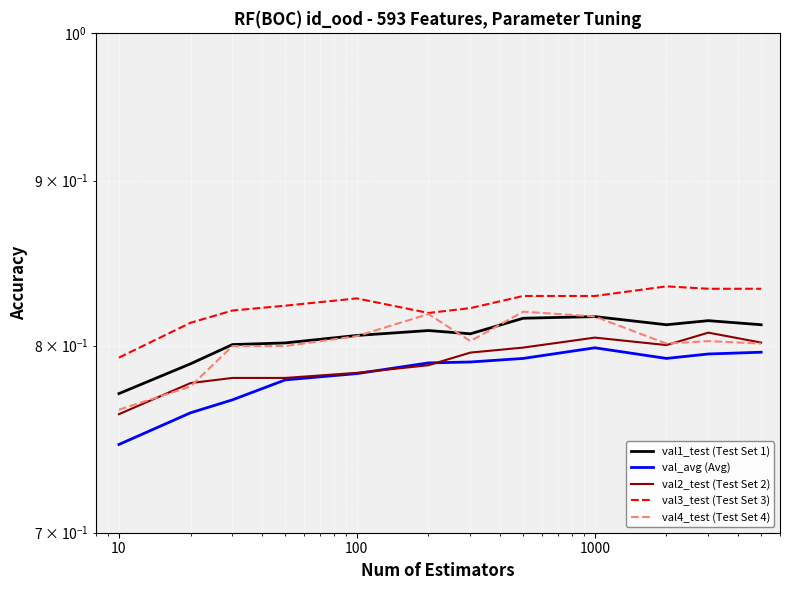

True or false: val_avg (Avg) and val3_test (Test Set 3) cross at least once.

False